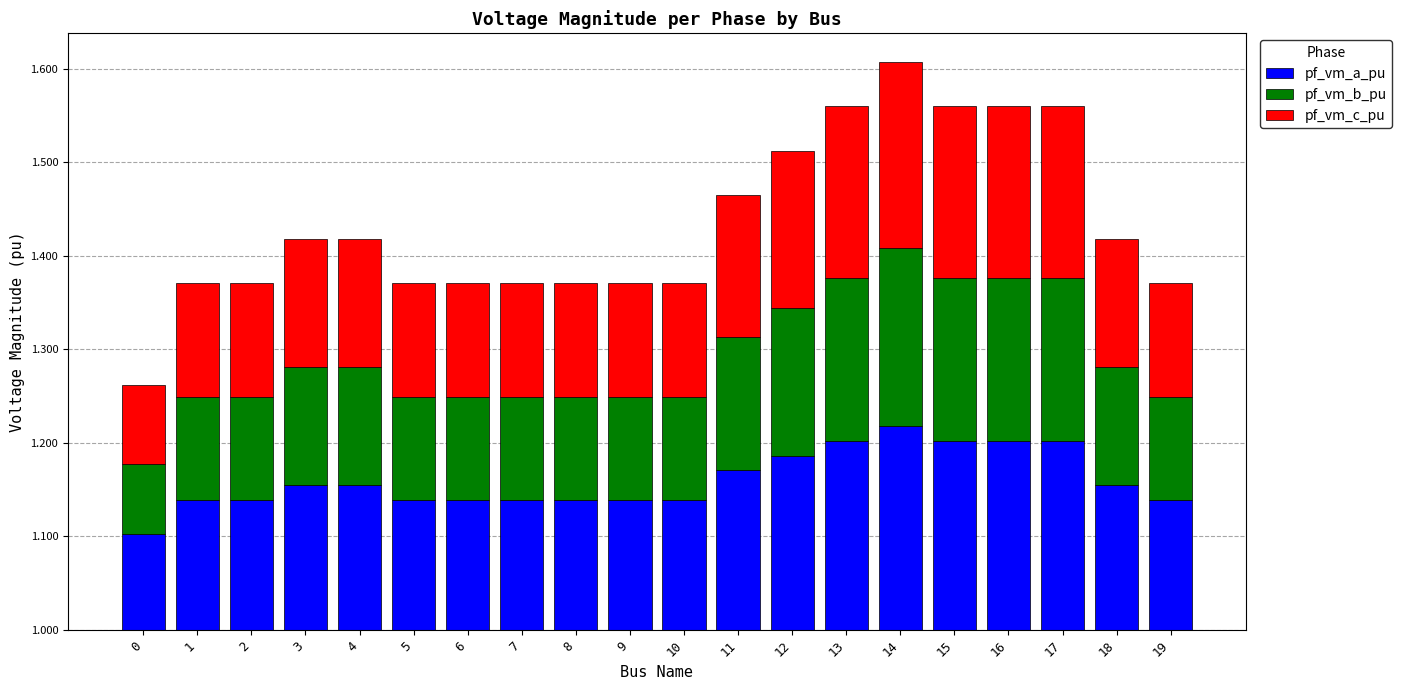

Are the bars grouped side by side (vs. stacked)?

No